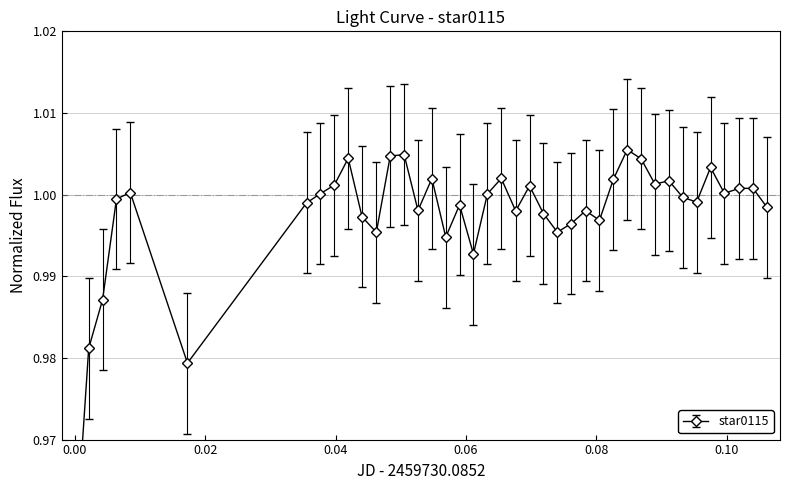

Is this an area chart (filled region under the line)?

No